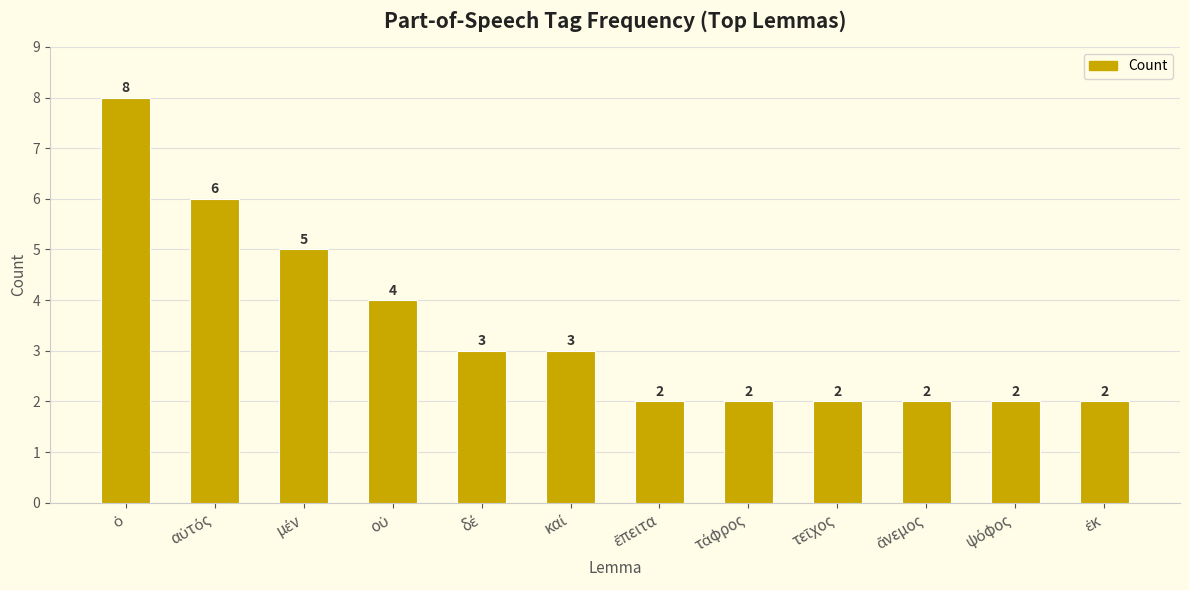

Count the values in the range 2 to 5.

10